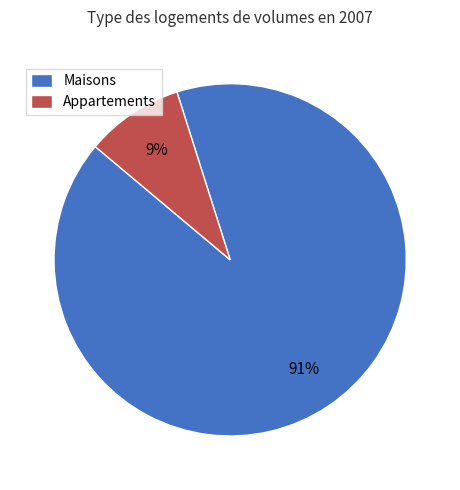

Is the sum of Appartements and Maisons greater than half?

Yes